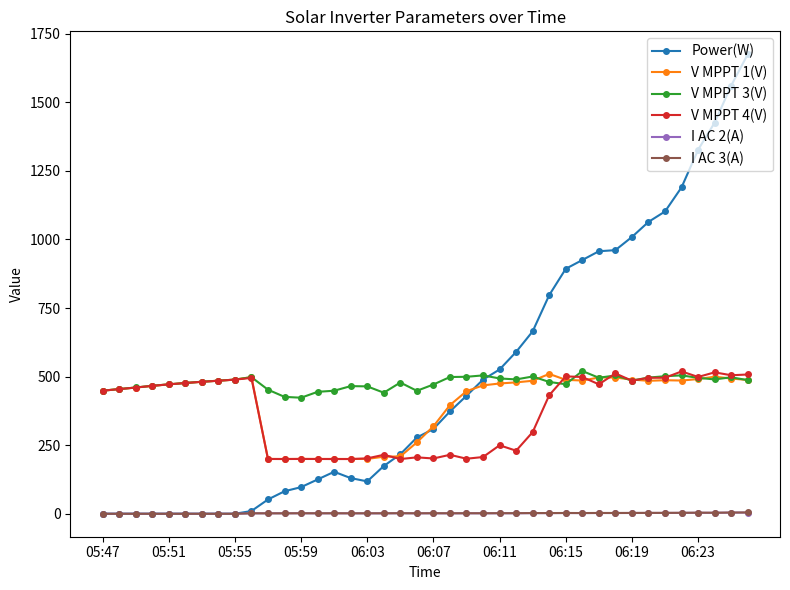

Which series has the widest spread of values?

Power(W)